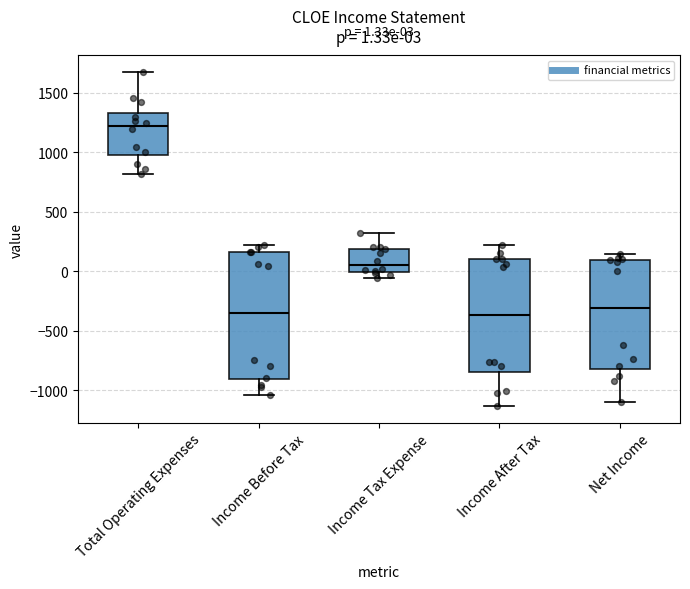

Which box is the tallest, from its lower edge to its upper edge?

Income Before Tax